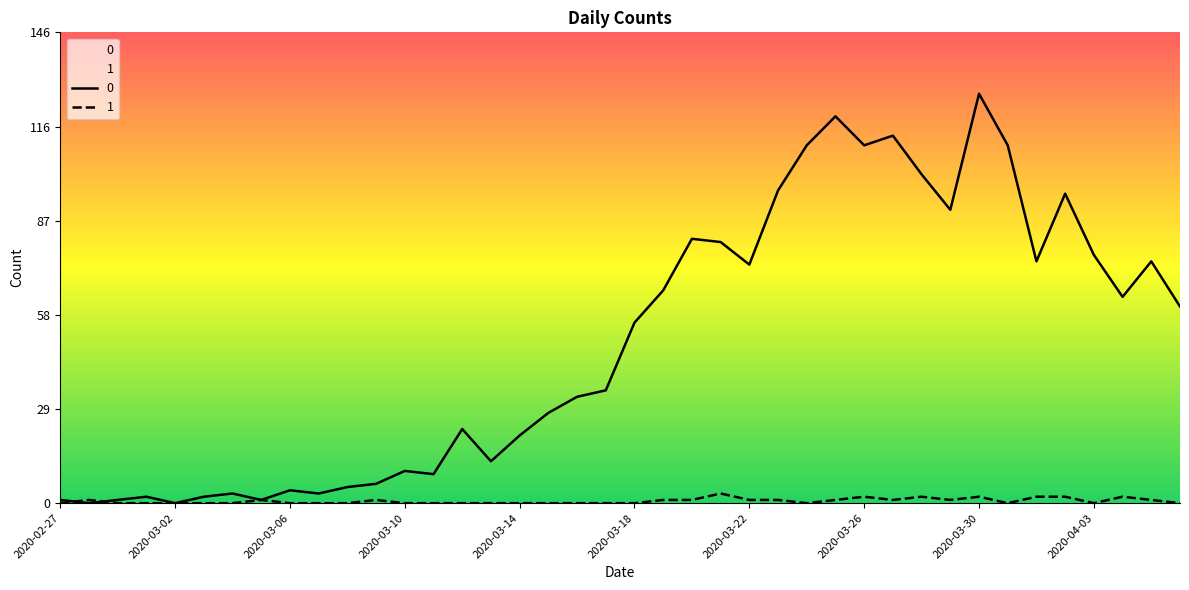

Reading left to right, transcribe all the data shown in this chart.

0: 2020-02-27=1	2020-02-28=0	2020-02-29=1	2020-03-01=2	2020-03-02=0	2020-03-03=2	2020-03-04=3	2020-03-05=1	2020-03-06=4	2020-03-07=3	2020-03-08=5	2020-03-09=6	2020-03-10=10	2020-03-11=9	2020-03-12=23	2020-03-13=13	2020-03-14=21	2020-03-15=28	2020-03-16=33	2020-03-17=35	2020-03-18=56	2020-03-19=66	2020-03-20=82	2020-03-21=81	2020-03-22=74	2020-03-23=97	2020-03-24=111	2020-03-25=120	2020-03-26=111	2020-03-27=114	2020-03-28=102	2020-03-29=91	2020-03-30=127	2020-03-31=111	2020-04-01=75	2020-04-02=96	2020-04-03=77	2020-04-04=64	2020-04-05=75	2020-04-06=61
1: 2020-02-27=0	2020-02-28=1	2020-02-29=0	2020-03-01=0	2020-03-02=0	2020-03-03=0	2020-03-04=0	2020-03-05=1	2020-03-06=0	2020-03-07=0	2020-03-08=0	2020-03-09=1	2020-03-10=0	2020-03-11=0	2020-03-12=0	2020-03-13=0	2020-03-14=0	2020-03-15=0	2020-03-16=0	2020-03-17=0	2020-03-18=0	2020-03-19=1	2020-03-20=1	2020-03-21=3	2020-03-22=1	2020-03-23=1	2020-03-24=0	2020-03-25=1	2020-03-26=2	2020-03-27=1	2020-03-28=2	2020-03-29=1	2020-03-30=2	2020-03-31=0	2020-04-01=2	2020-04-02=2	2020-04-03=0	2020-04-04=2	2020-04-05=1	2020-04-06=0